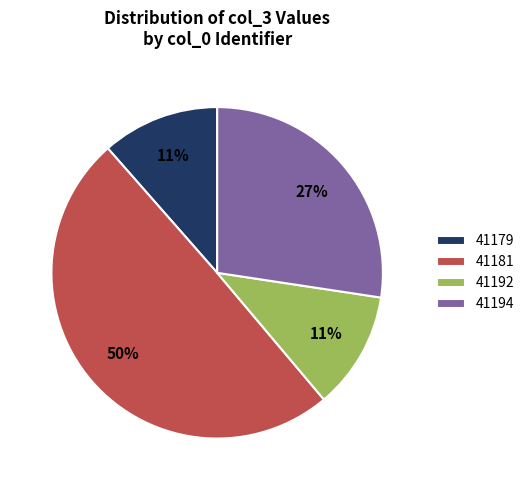

How many slices are in this pie chart?

4